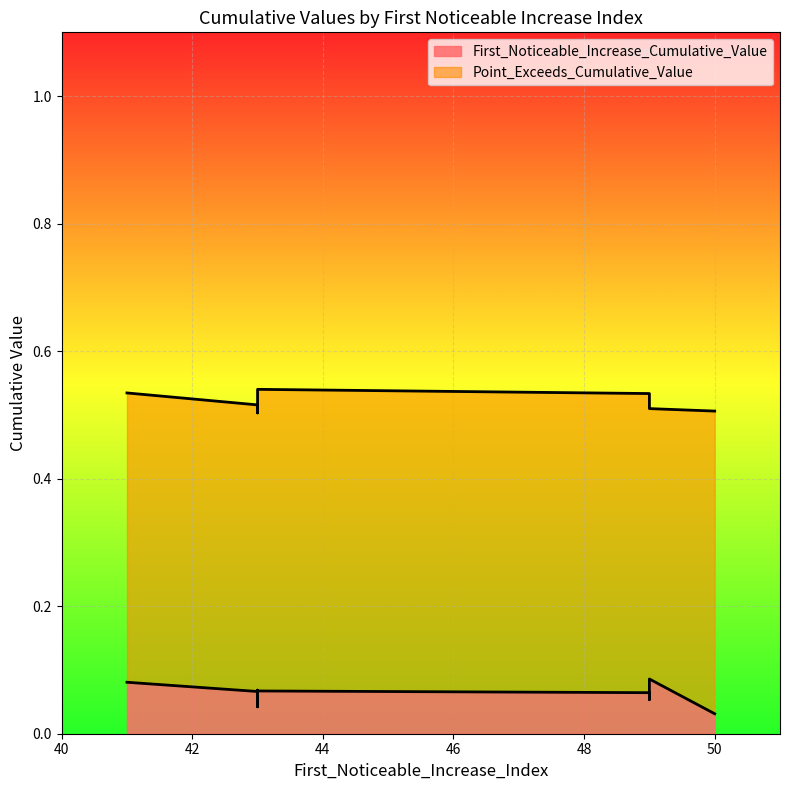

True or false: Point_Exceeds_Cumulative_Value and First_Noticeable_Increase_Cumulative_Value intersect in this chart.

False